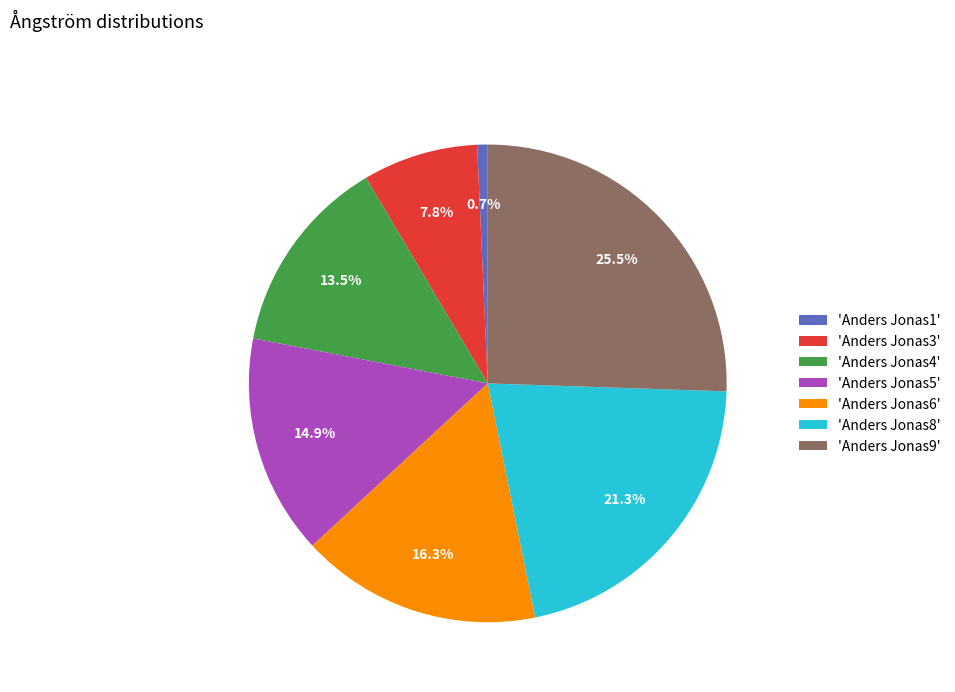

Which has a higher value, 'Anders Jonas5' or 'Anders Jonas1'?

'Anders Jonas5'